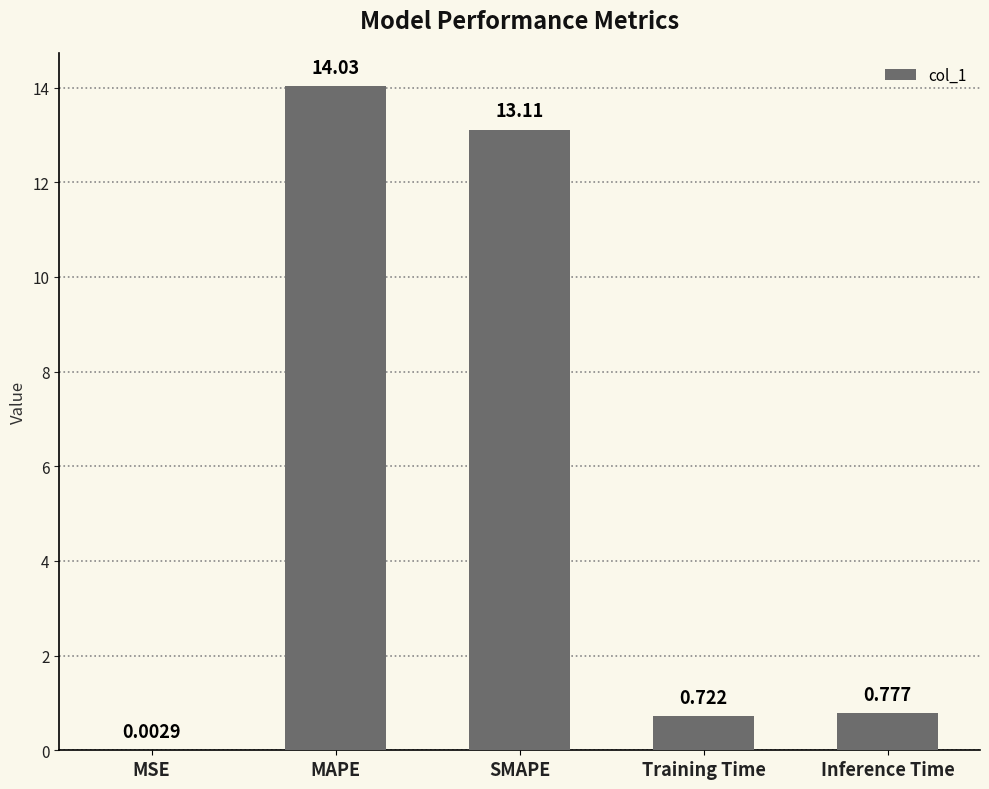

Between MAPE and Training Time, which is larger?

MAPE